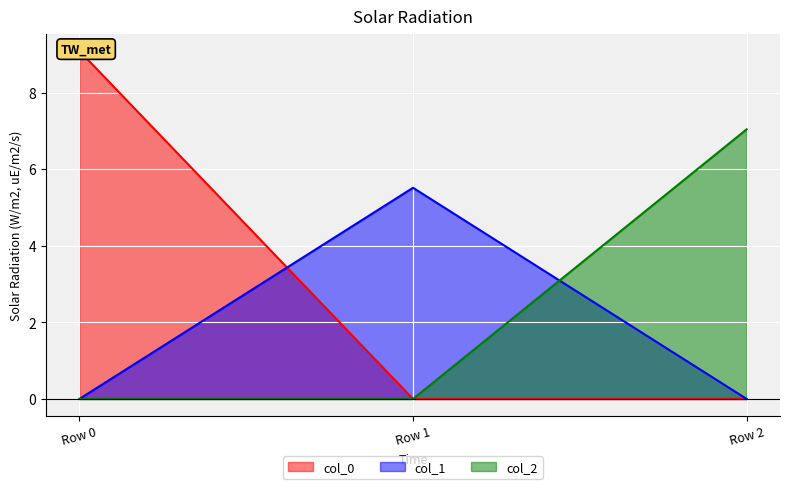

Reading right to left, what are all the values shown in this chart?

col_0: Row 2=0.0	Row 1=0.0	Row 0=9.1
col_1: Row 2=0.0	Row 1=5.5	Row 0=0.0
col_2: Row 2=7.0	Row 1=0.0	Row 0=0.0